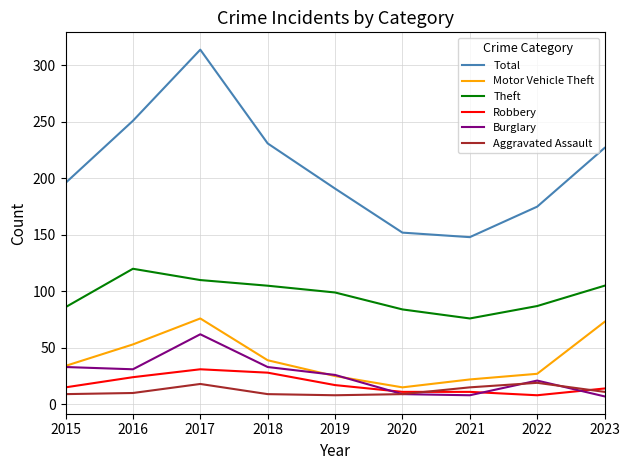

Read the Aggravated Assault value at 2019.

8